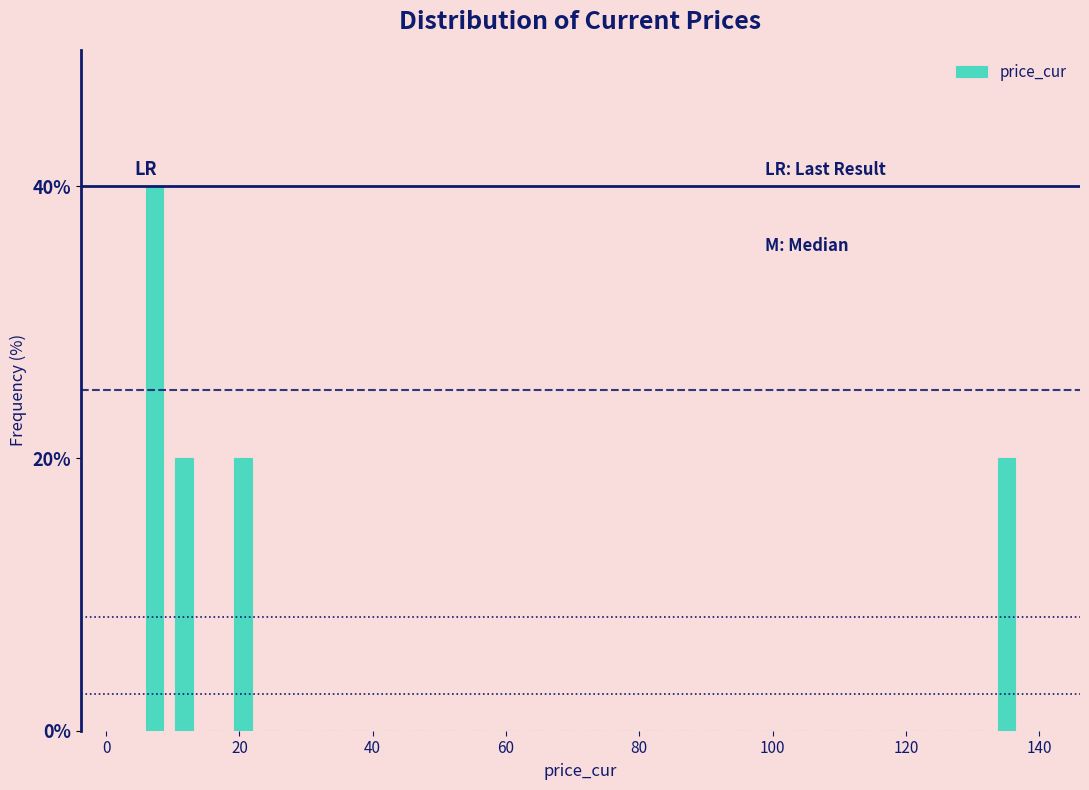

Read against the x-axis, roughly where is the centre of the tallest bar?

8